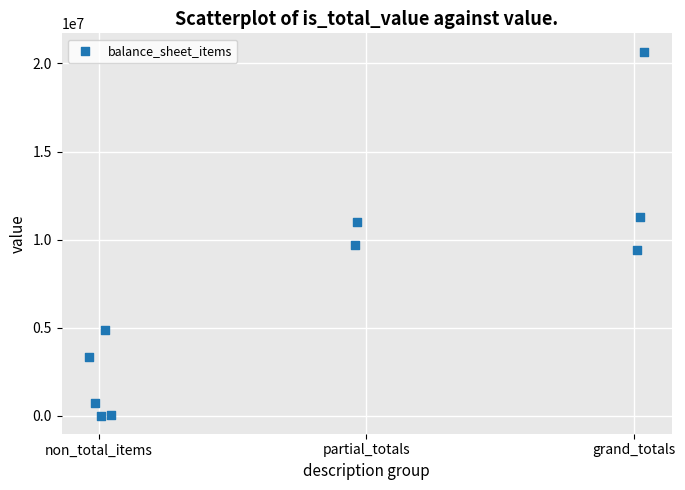

What is the average Y value?

7098093